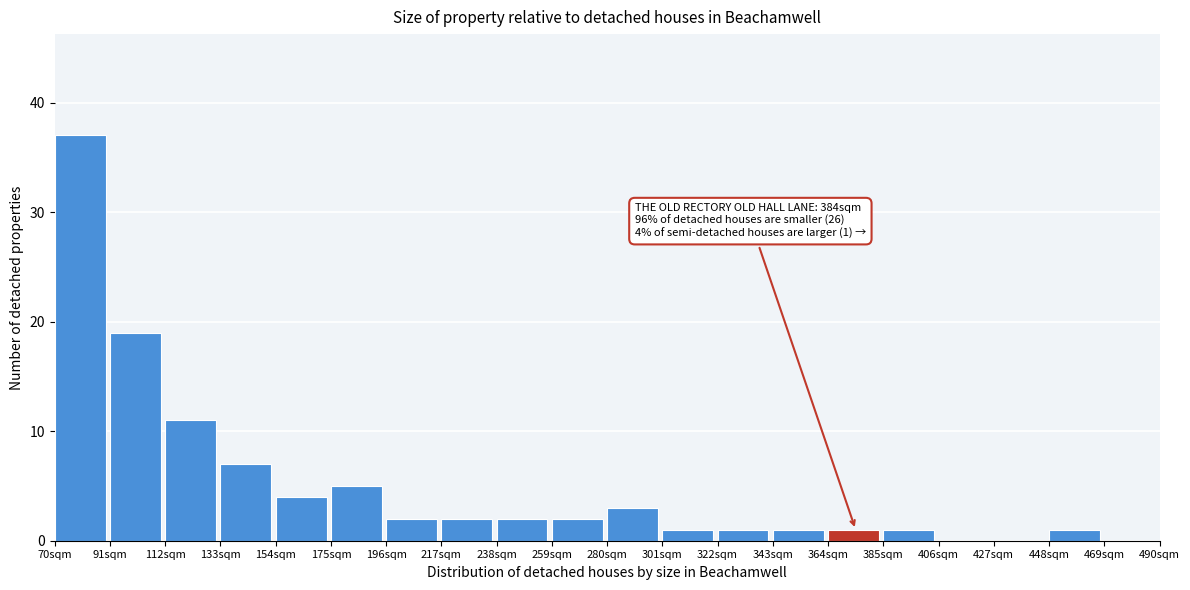

Which range on the x-axis has the tallest bar?

70 to 91